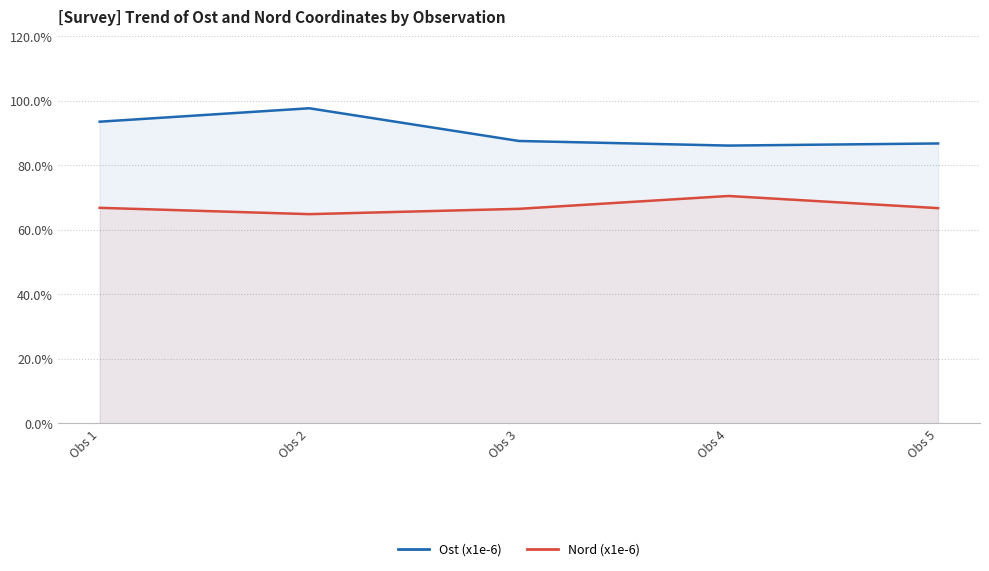

What is the sum of all Nord (x1e-6) values?

335.4